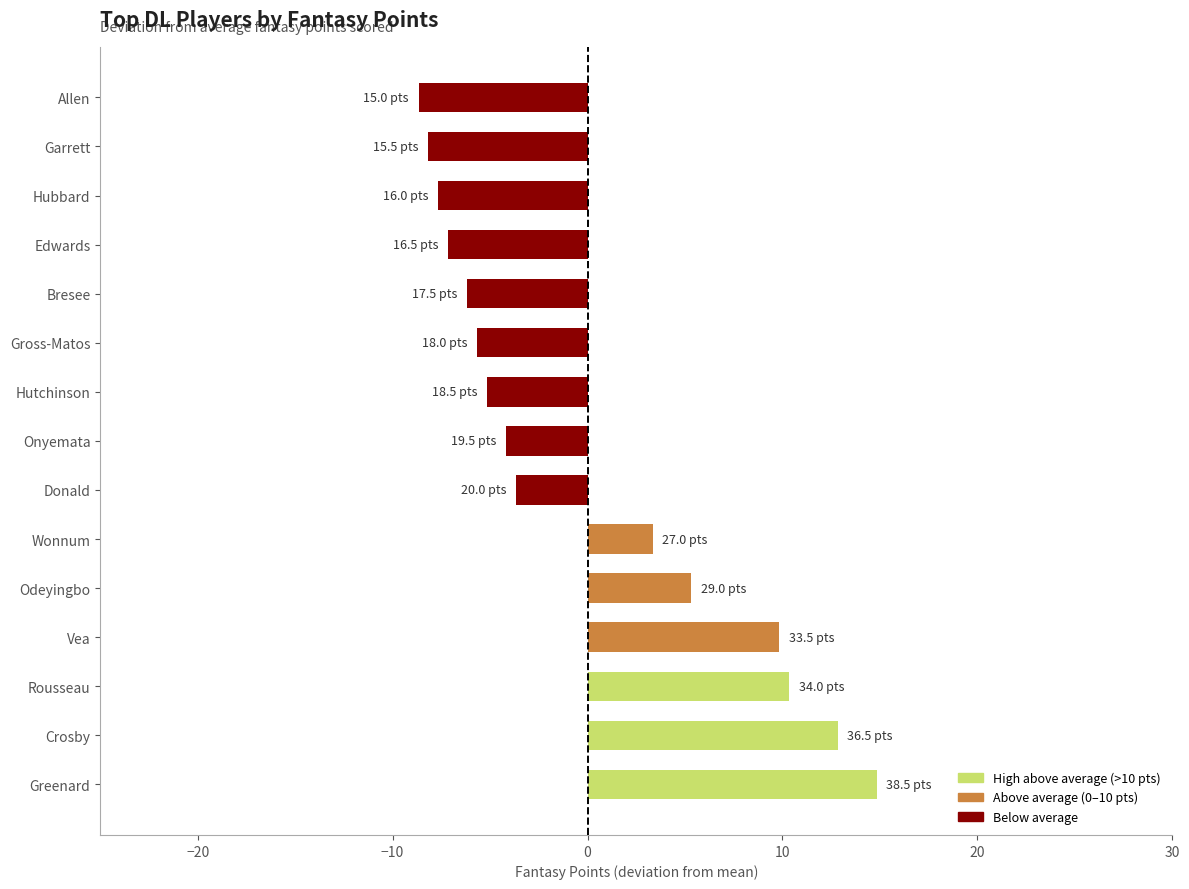

Which has a higher value, Allen or Bresee?

Bresee